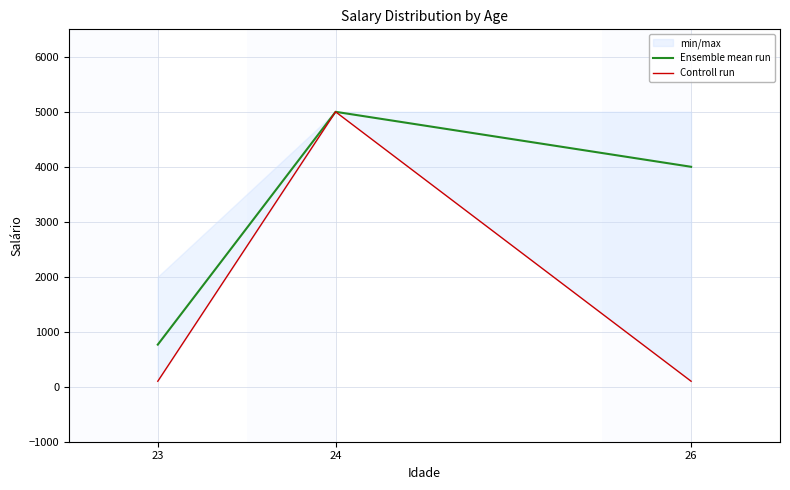

What is the average value of the Ensemble mean run series?

3255